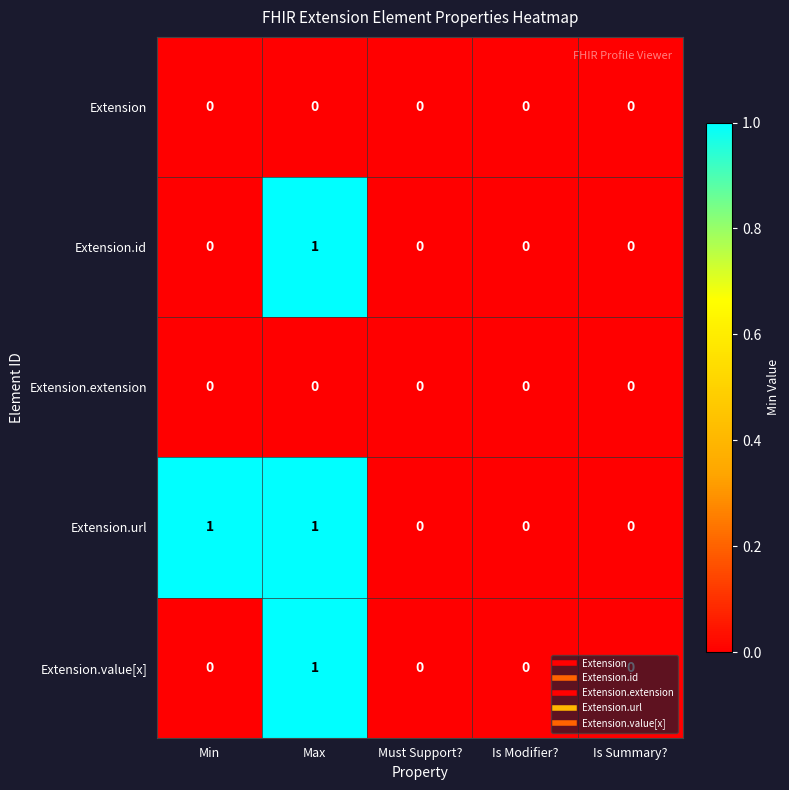

What is the total value across all series at Max?

3